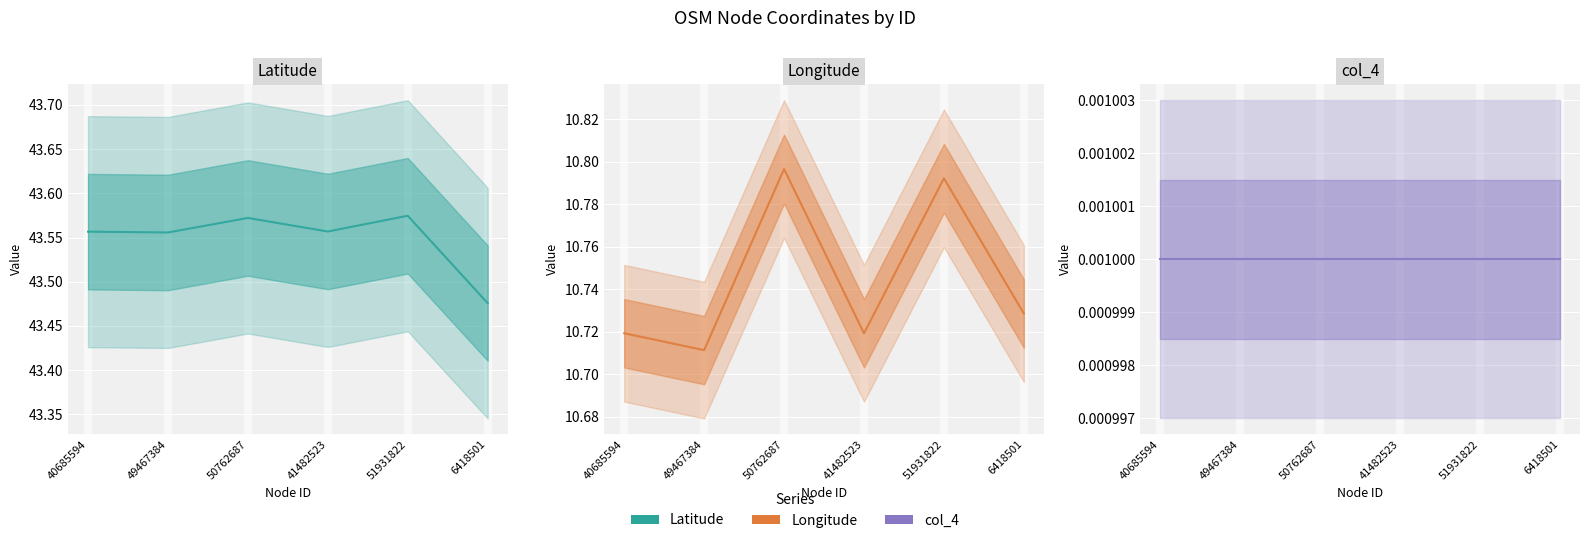

True or false: col_4 and Latitude intersect in this chart.

False